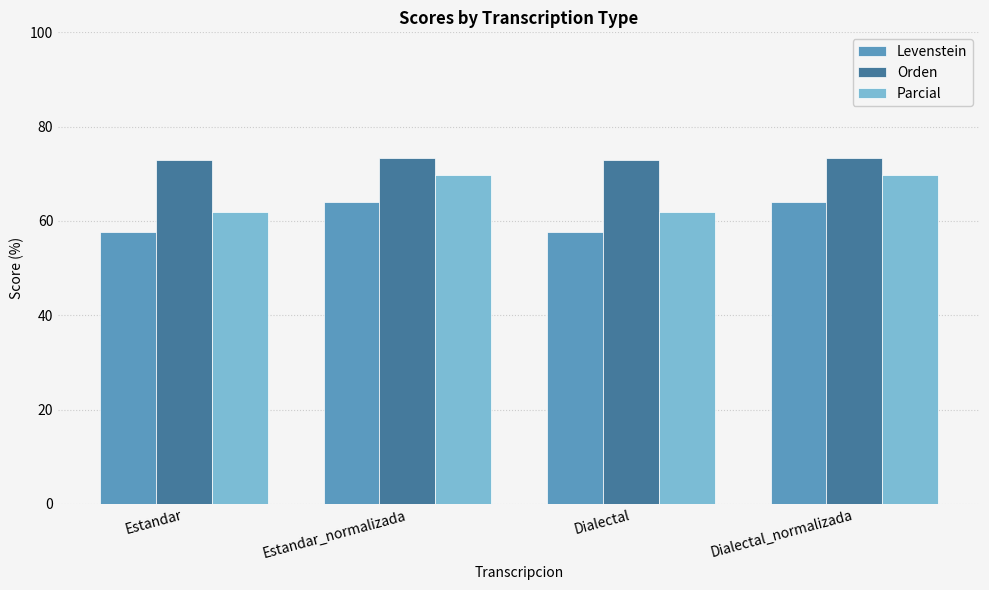

What is the lowest value of the Levenstein series?

57.6